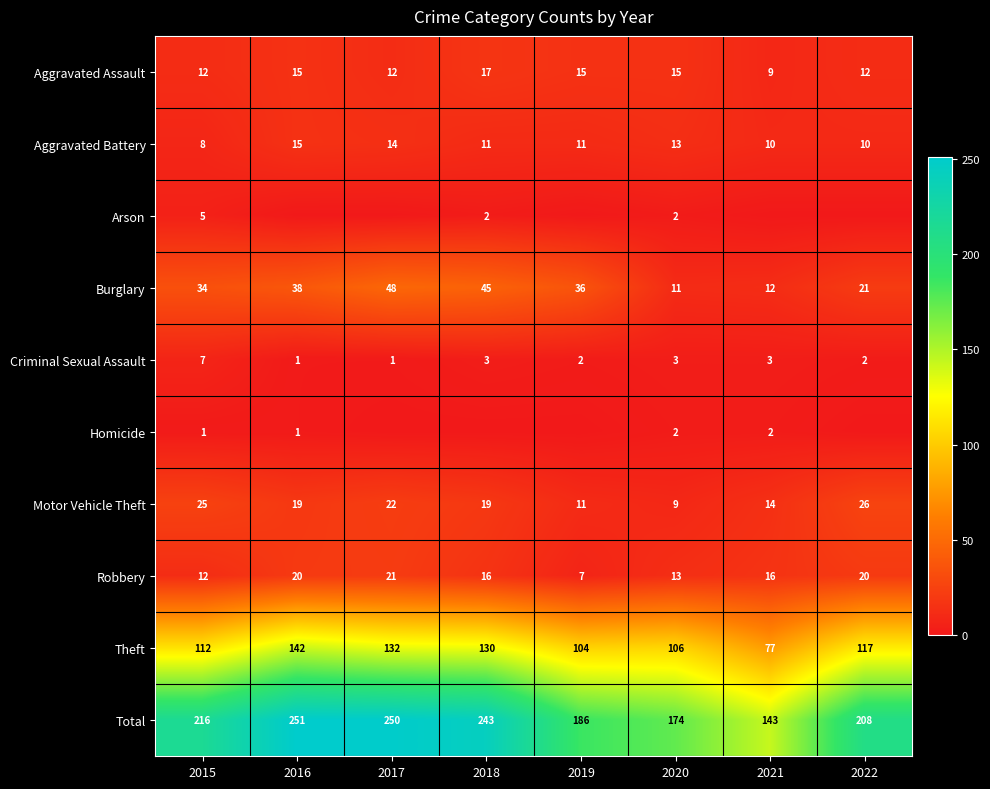

Count the Aggravated Battery values in the range 10 to 14.

6